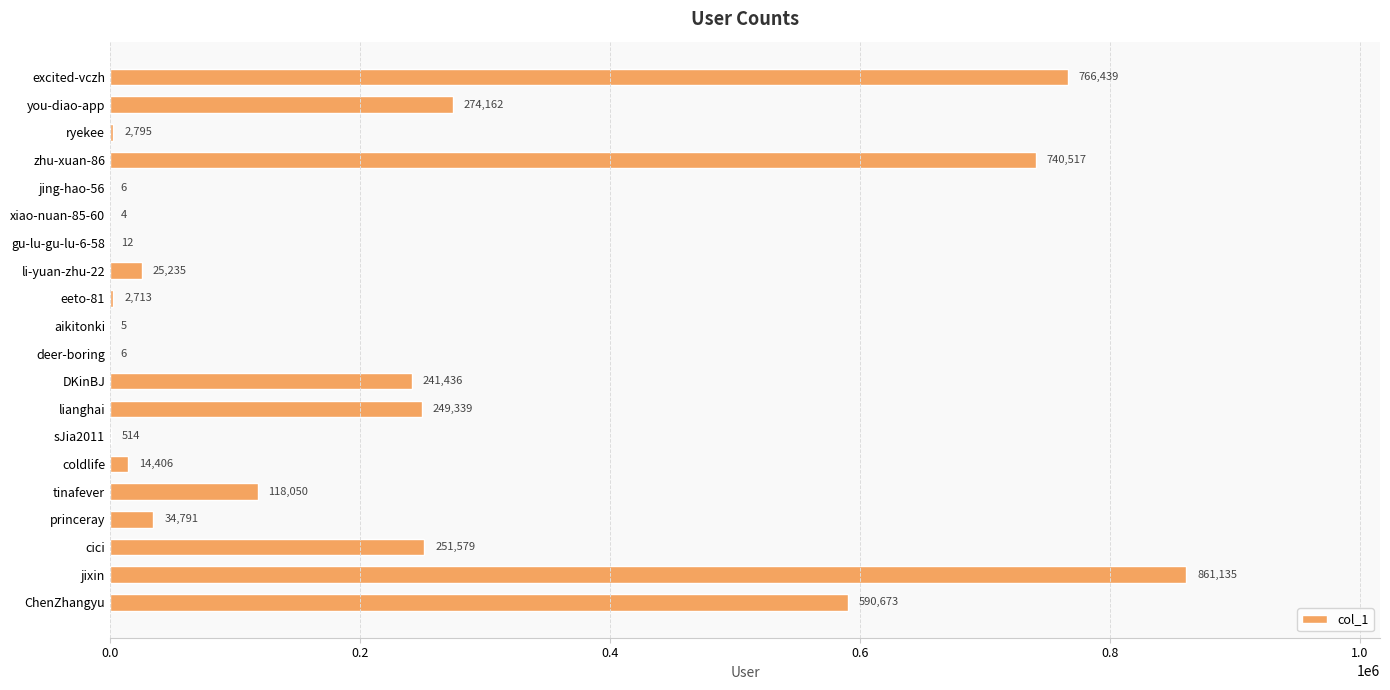

What is the average value?

208691